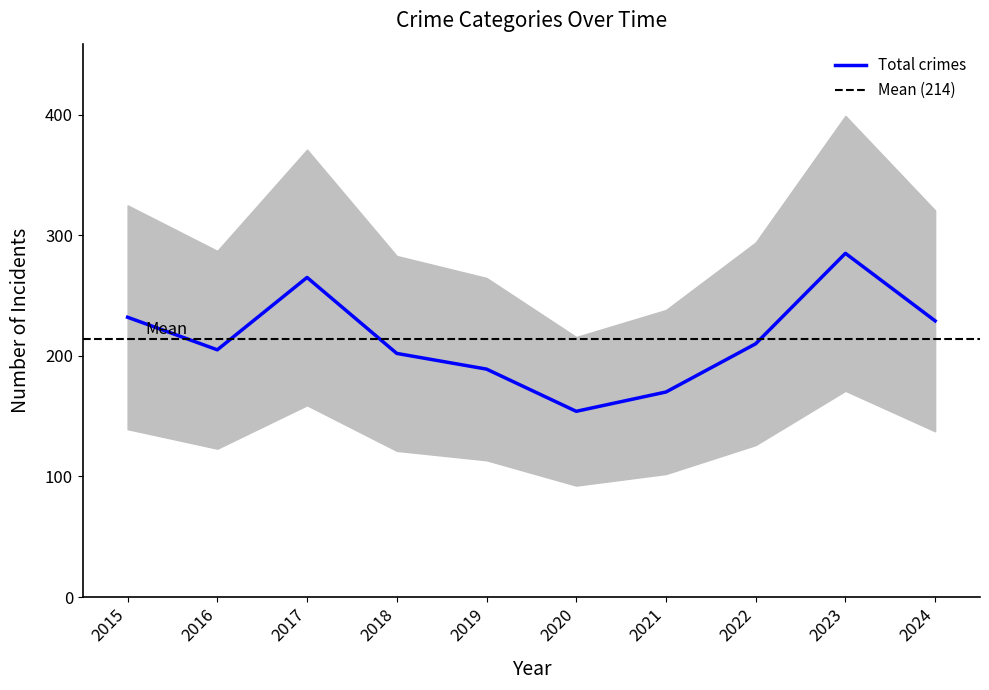

Which category has the lowest value in the Total crimes series?

2020